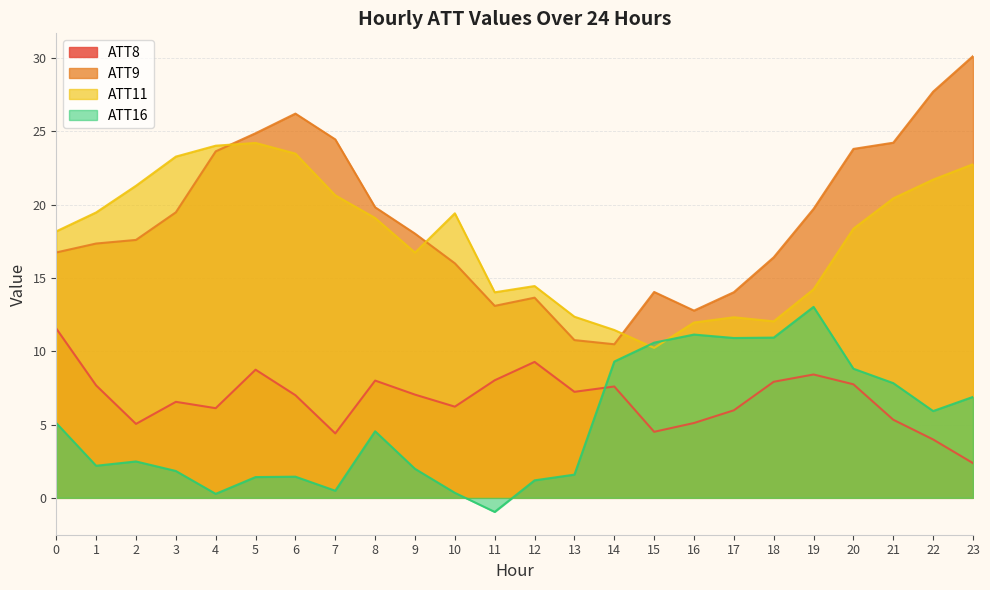

What is the highest value of the ATT16 series?

13.0